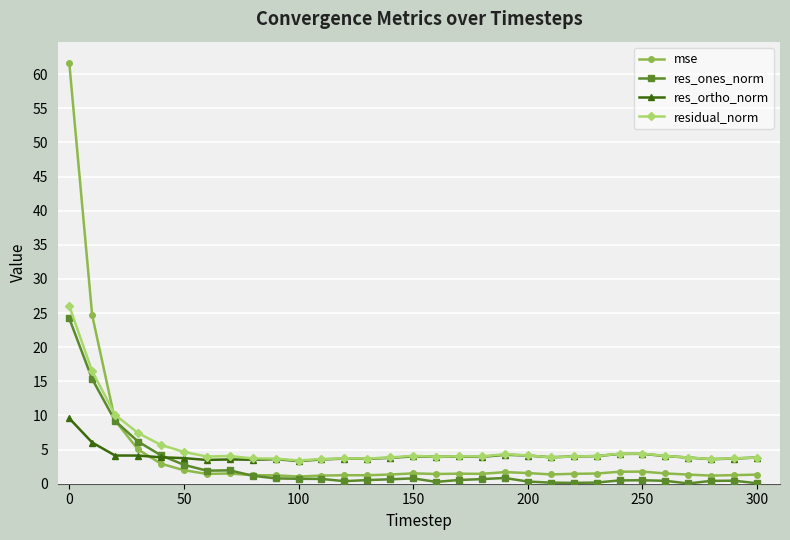

What is the value of the residual_norm point at the 2nd from the left?

16.5